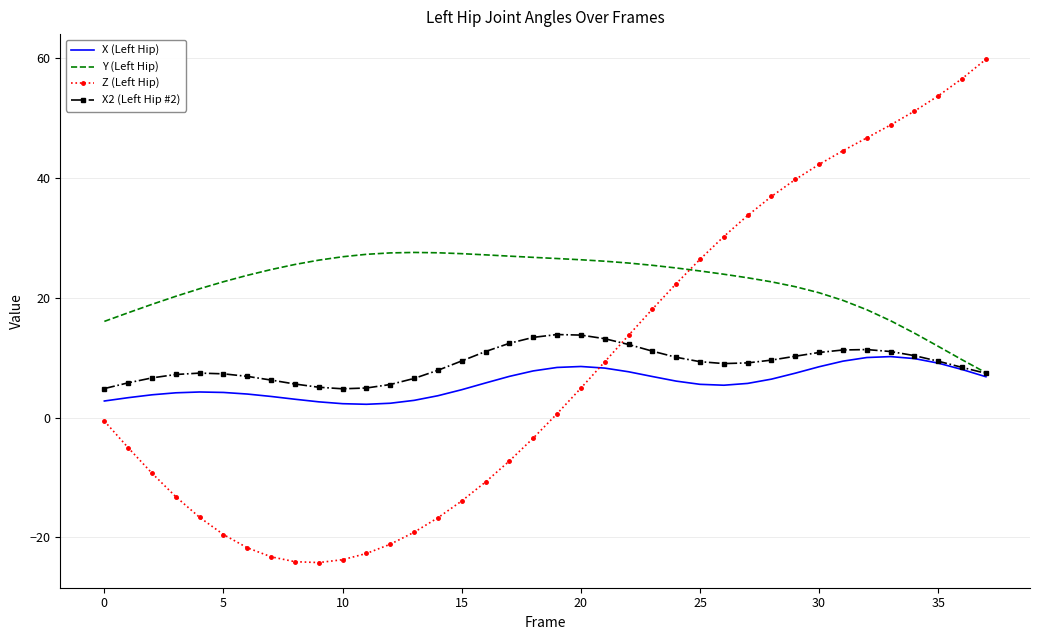

What is the smallest value displayed?

-24.2